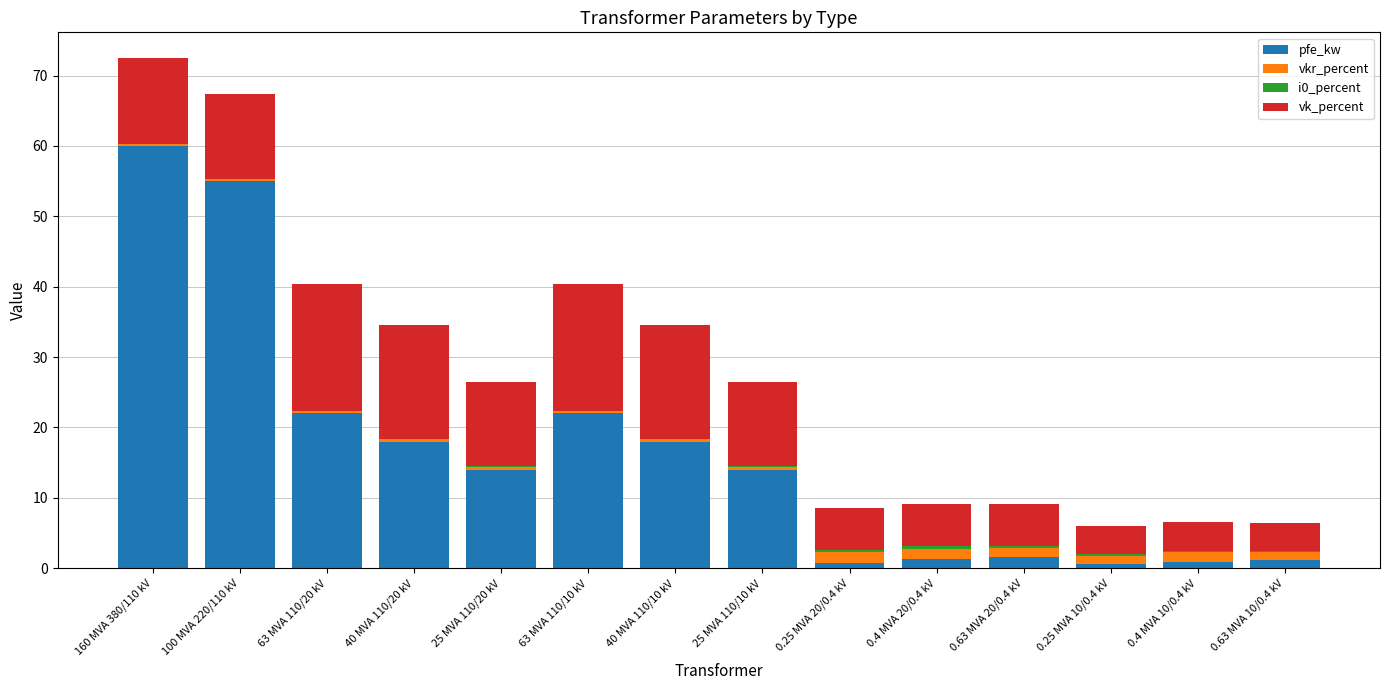

Which category has the highest value in the pfe_kw series?

160 MVA 380/110 kV